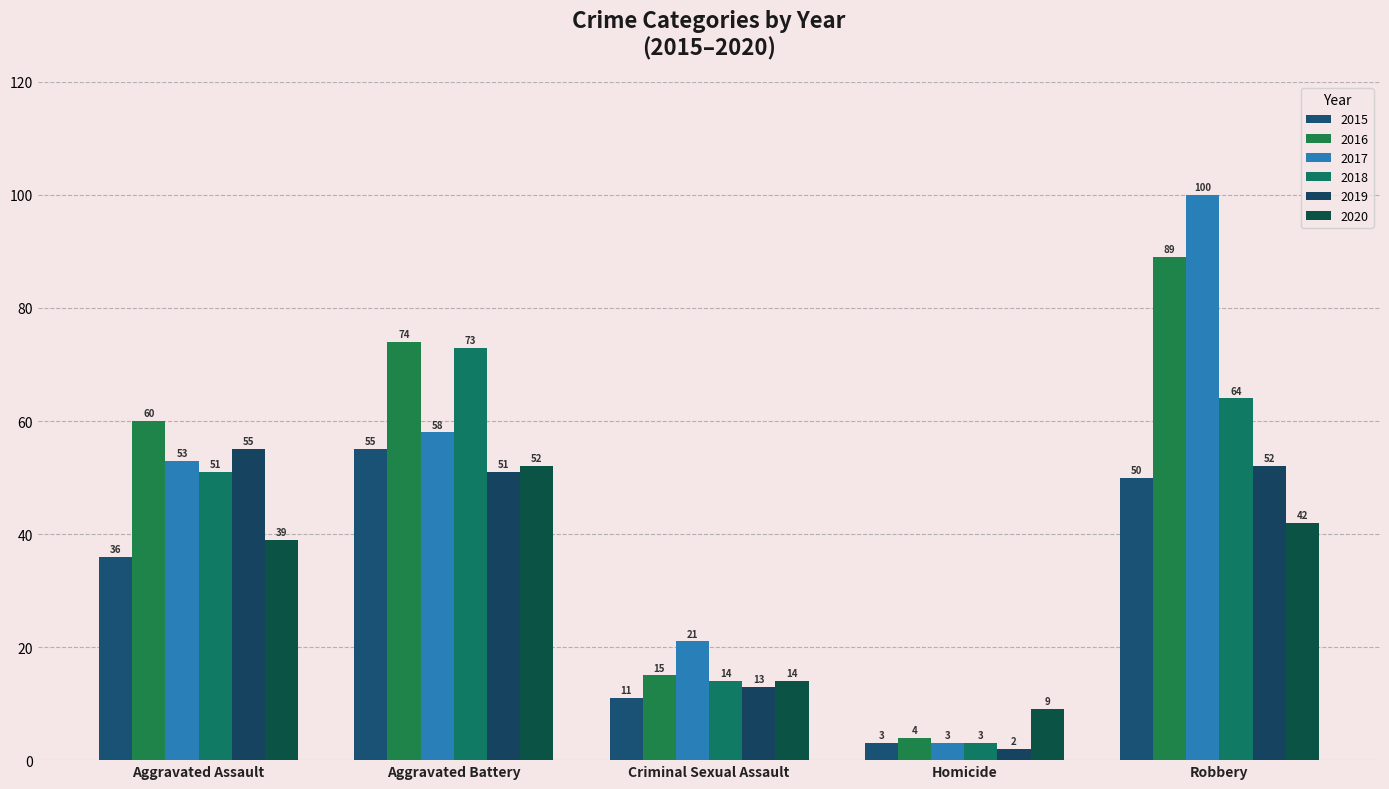

List the labels in order of 2018 value, smallest first.

Homicide, Criminal Sexual Assault, Aggravated Assault, Robbery, Aggravated Battery